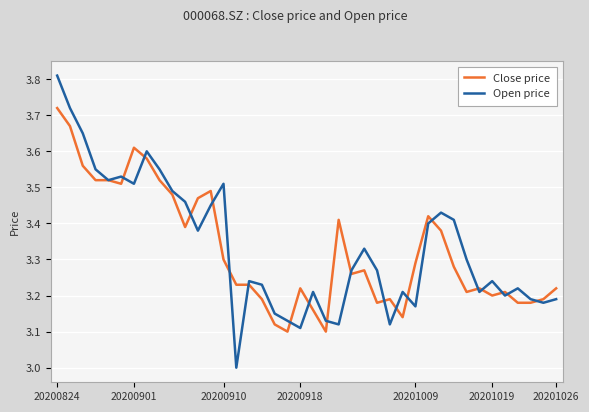

What is the sum of all Open price values?

133.4